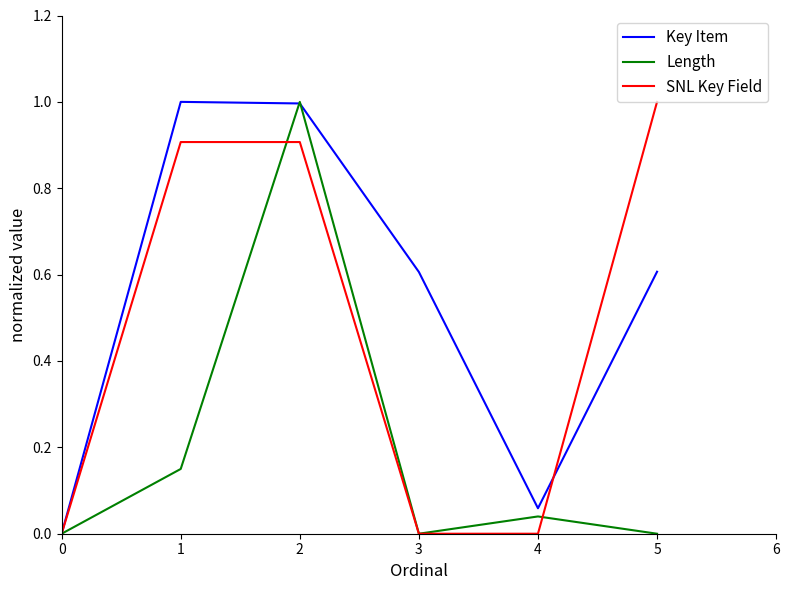

Rank the series by their average value, from highest to lowest.

Key Item, SNL Key Field, Length